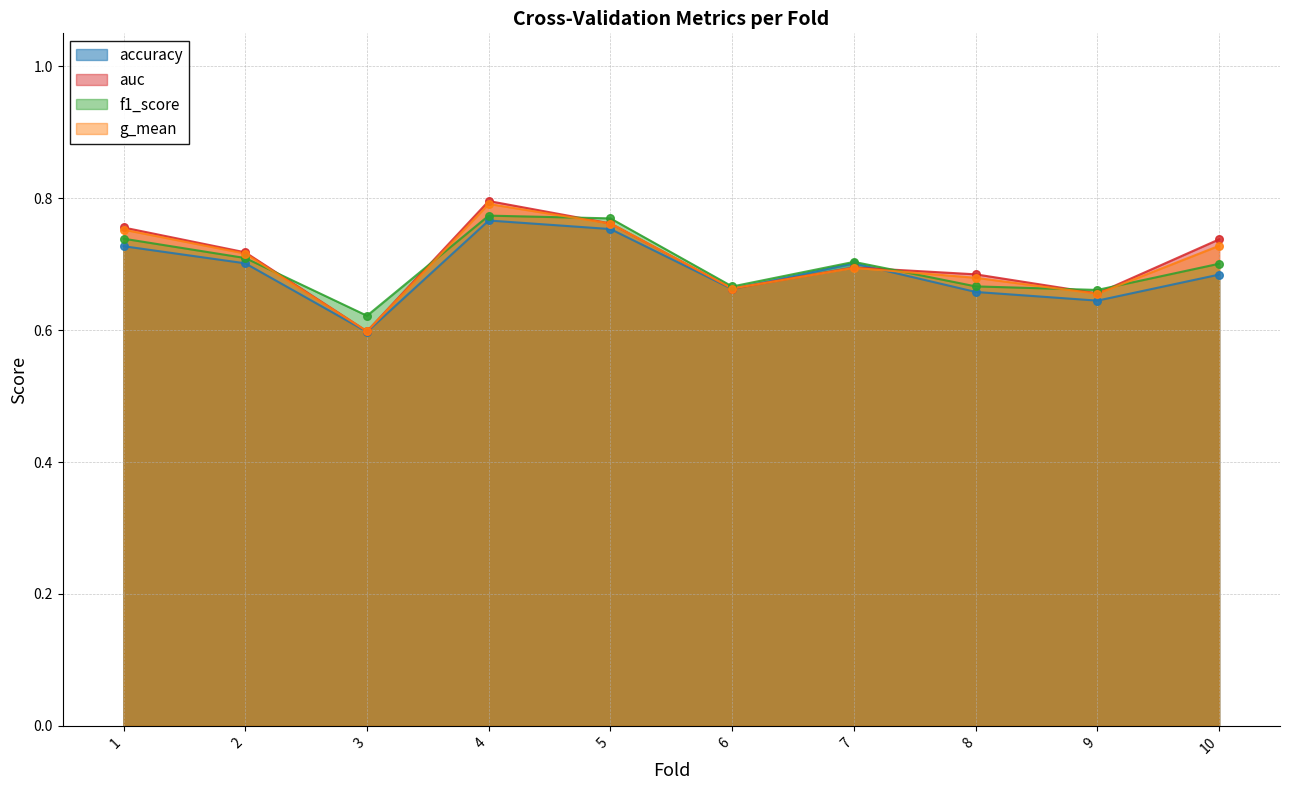

Is the value of g_mean at 5 greater than the value of auc at 6?

Yes